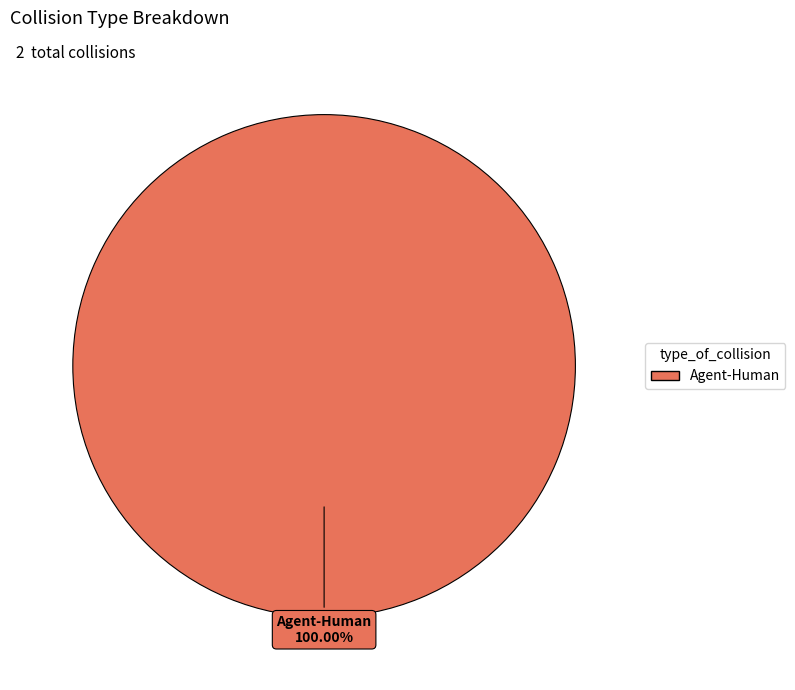

The Agent-Human slice represents 100% of the pie. True or false?

True